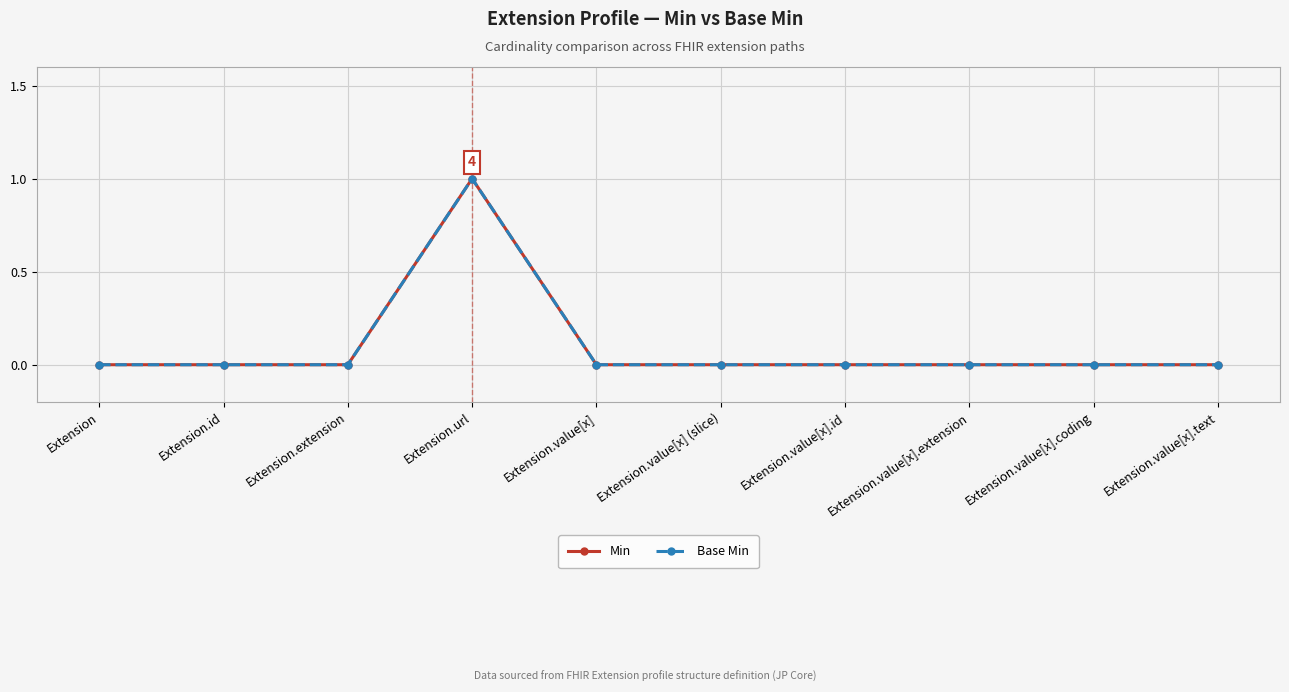

What is the approximate value of Min at Extension.url?

1